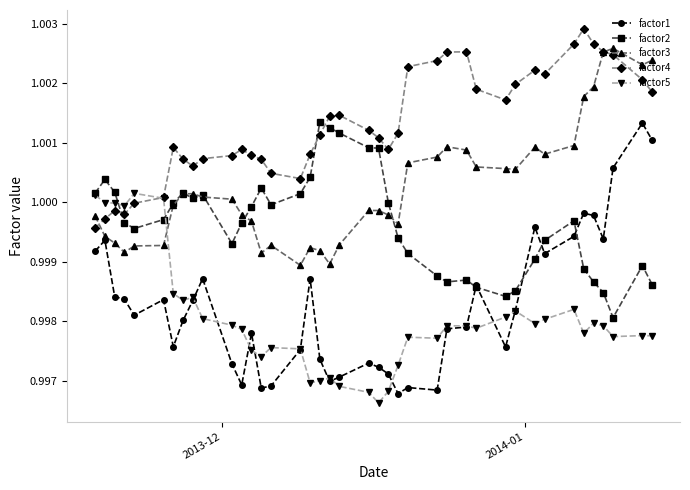

At how many categories does at least one series exceed 0?

40